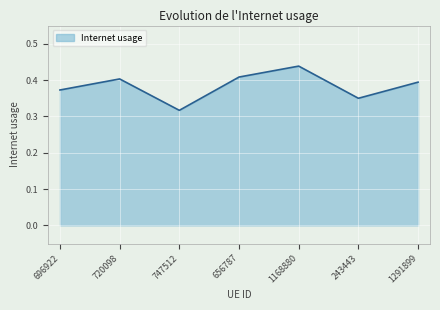

What position from the right is 696922?

7